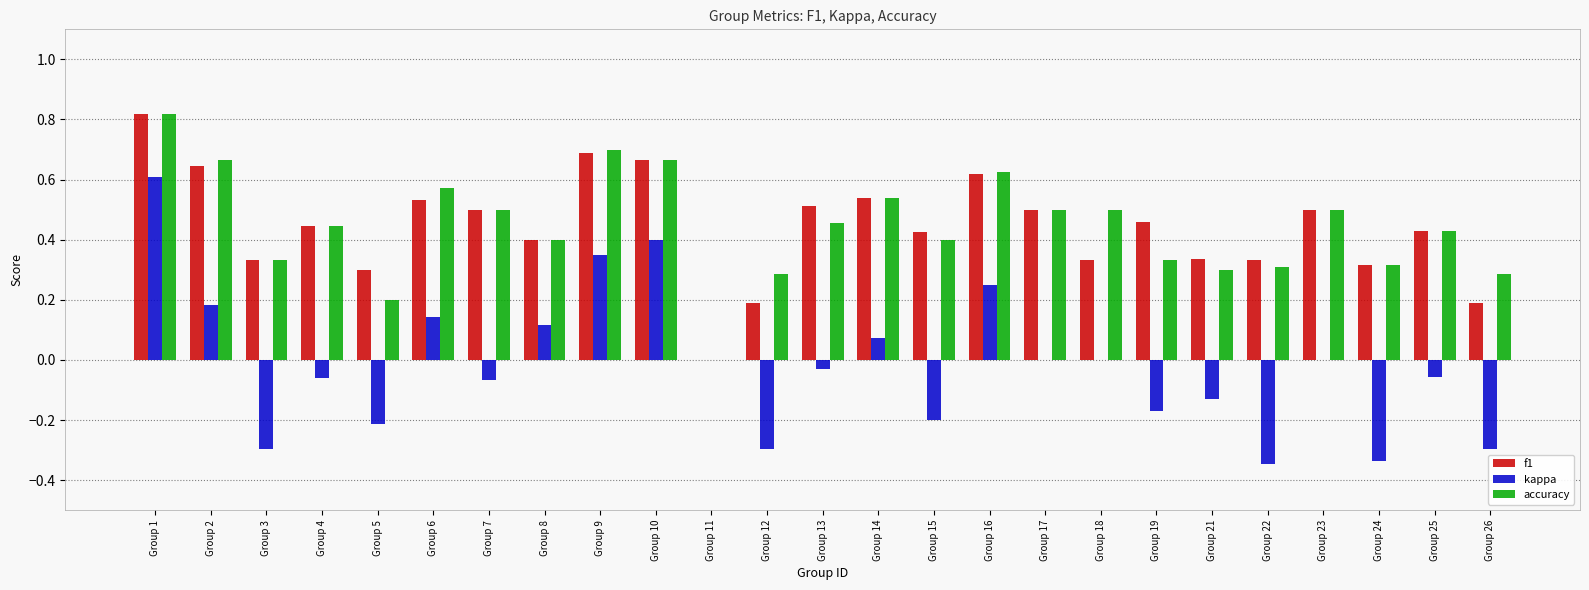

At which category is the sum across all series the highest?

Group 1